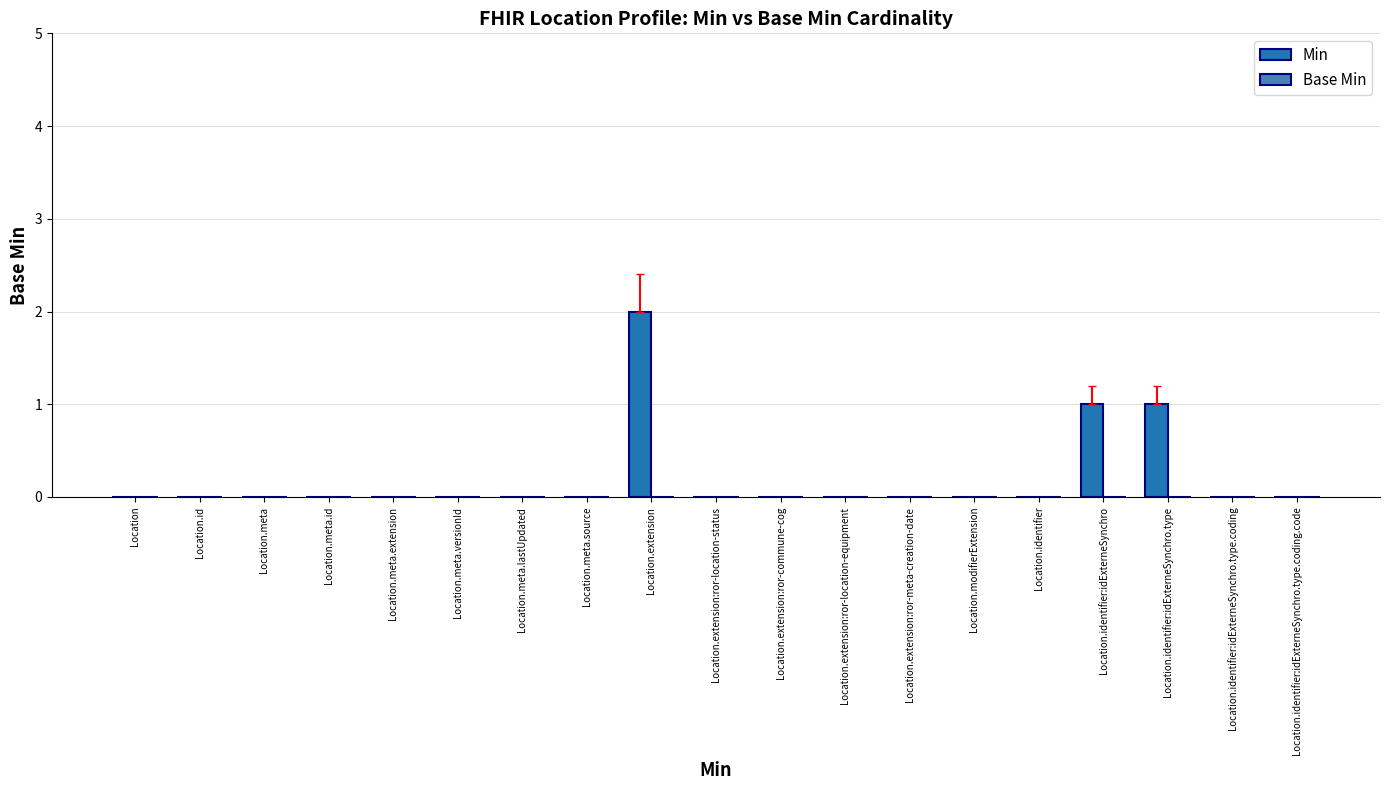

The value at Location.id is 0. True or false?

True